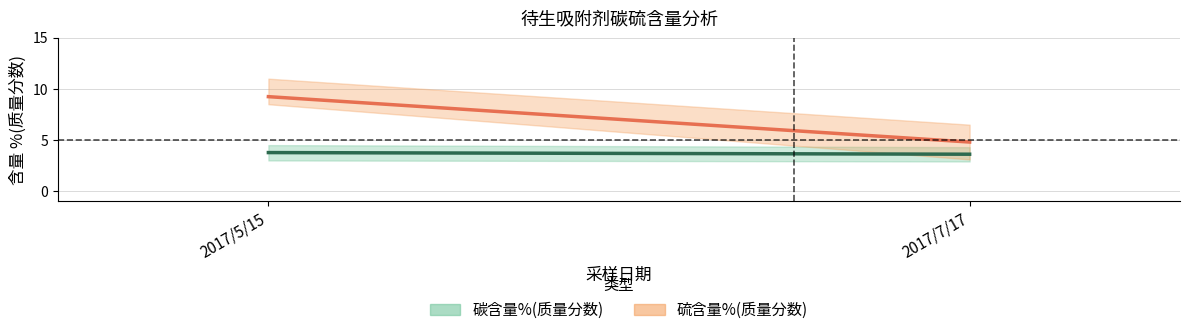

How many lines are shown in the chart?

2